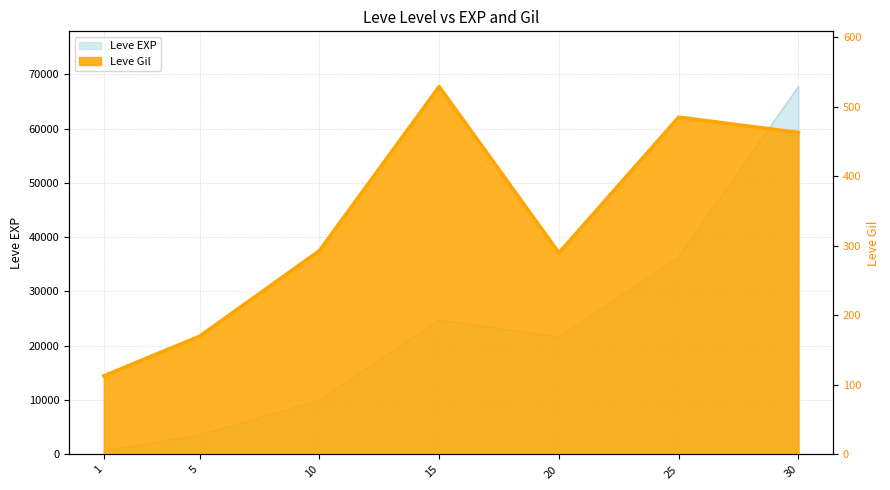

At which category does the chart reach its minimum across all series?

1